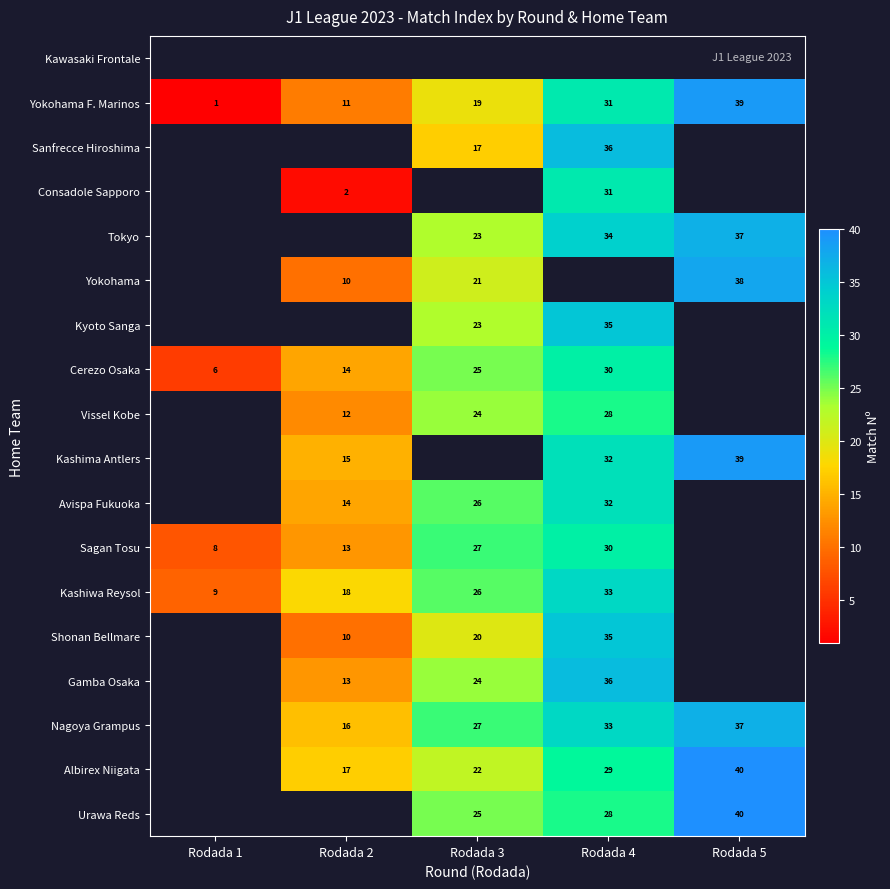

True or false: Tokyo has a value of 6 at Rodada 3.

False